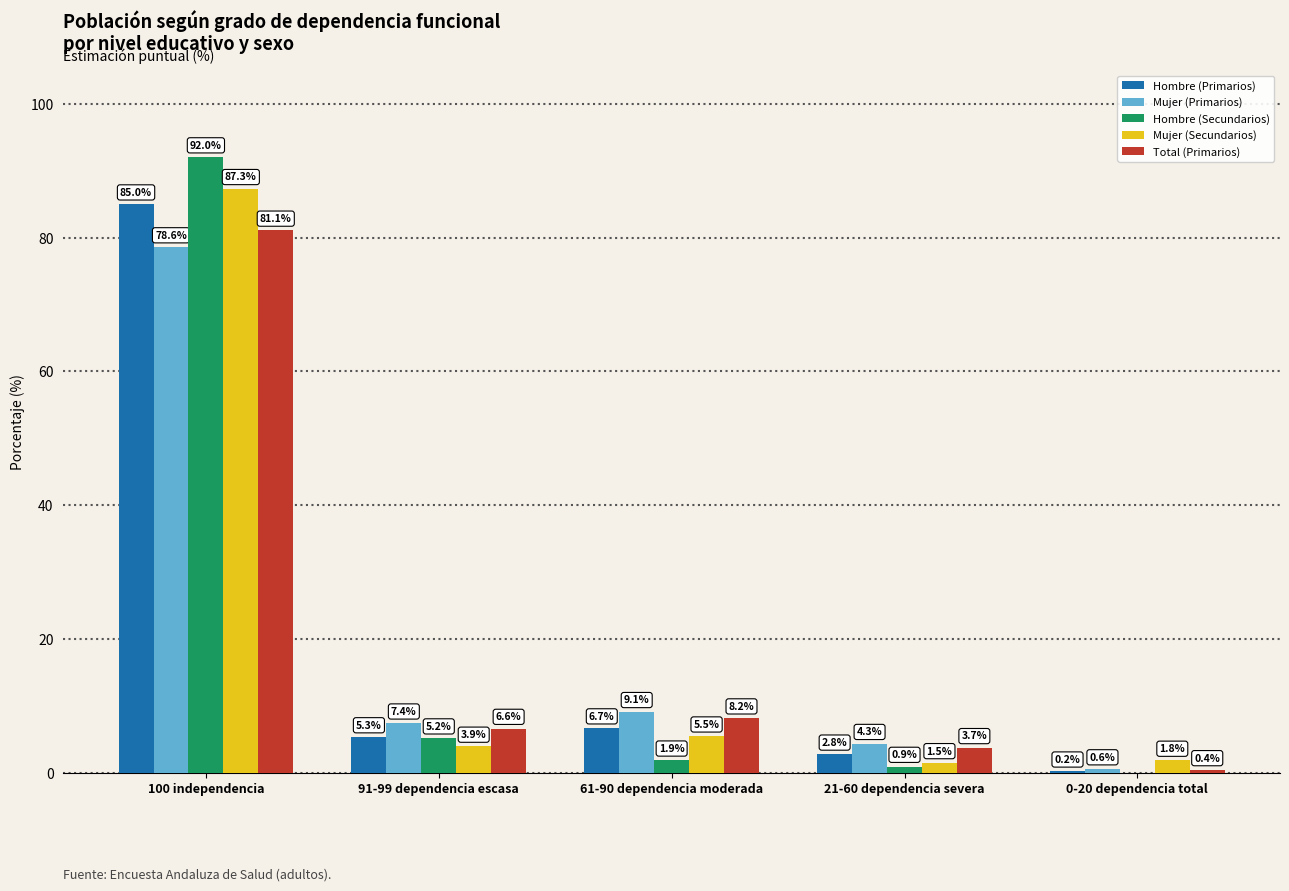

Which category has the highest value across all series?

100 independencia